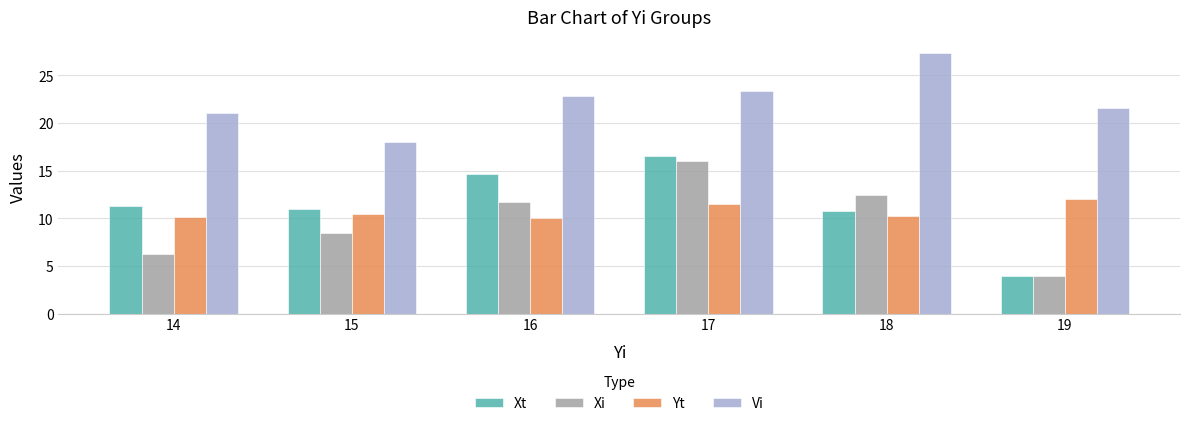

What are all the series names shown in the legend?

Xt, Xi, Yt, Vi